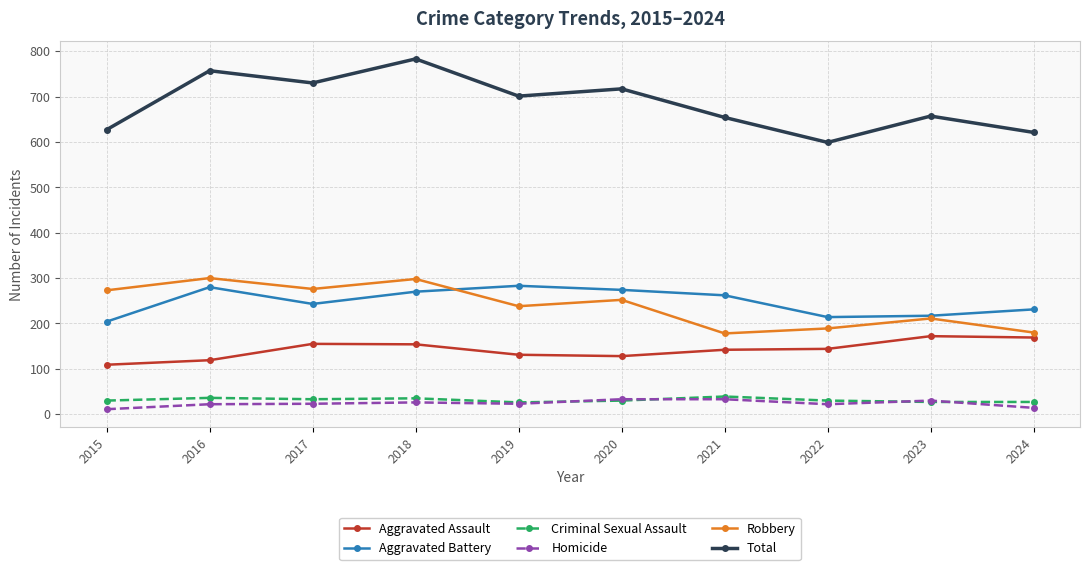

Is the value of Total at 2024 greater than the value of Aggravated Assault at 2016?

Yes